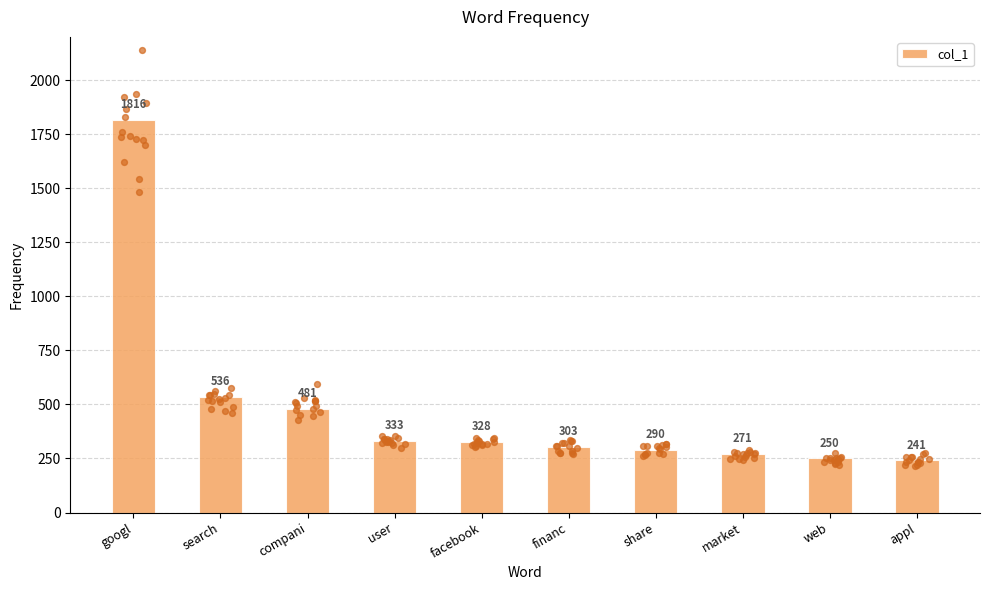

What is the change in value from googl to facebook?

-1488